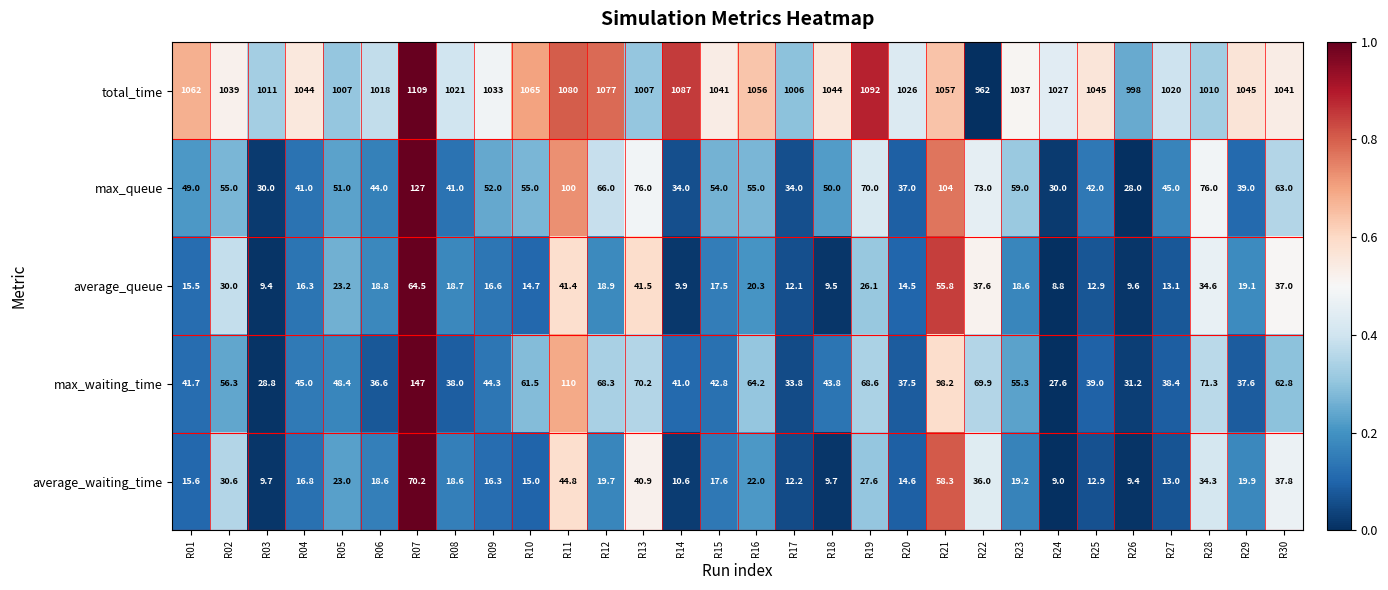

The average_queue series shows 26.1 at R19. True or false?

True